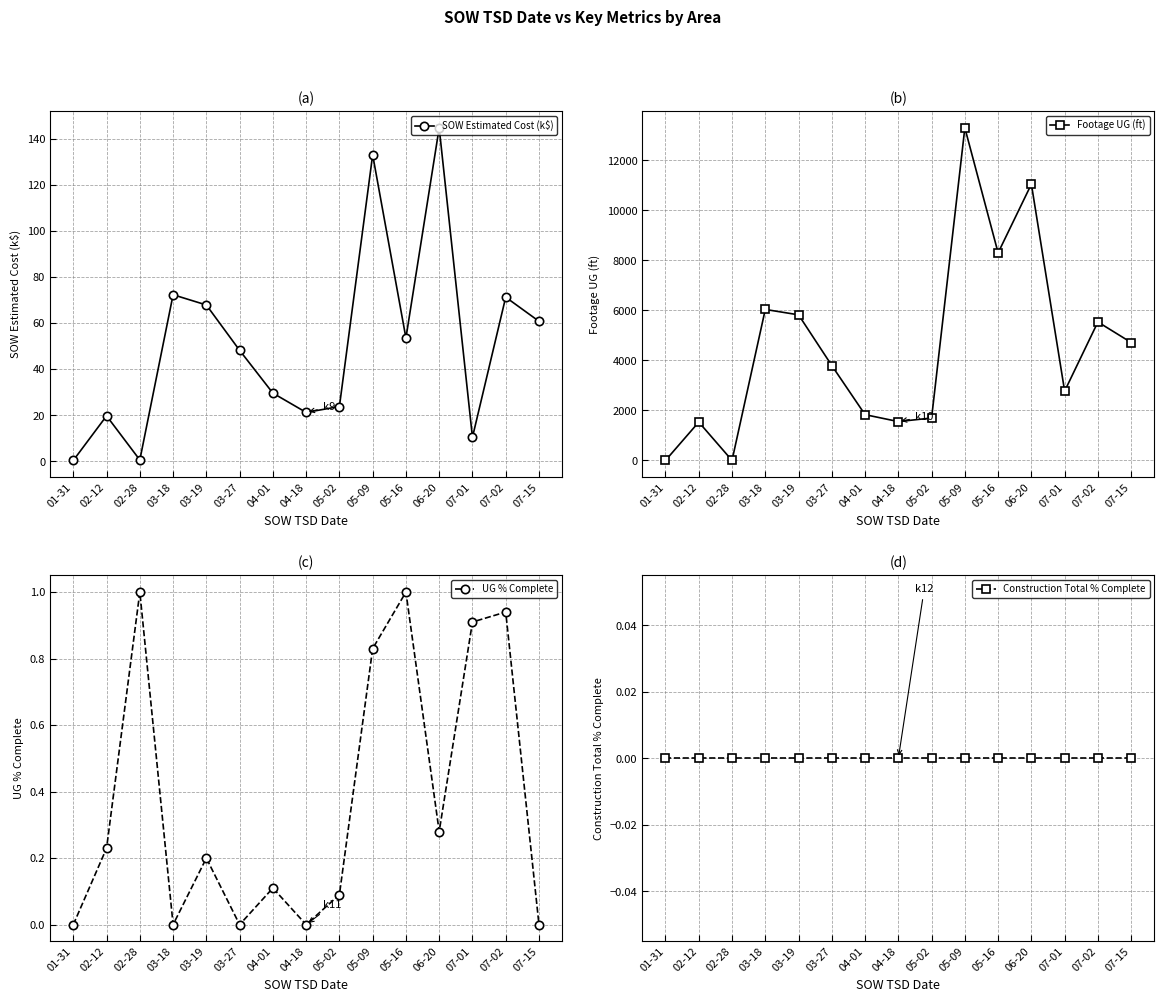

List the labels in order of UG % Complete value, smallest first.

01-31, 03-18, 03-27, 04-18, 07-15, 05-02, 04-01, 03-19, 02-12, 06-20, 05-09, 07-01, 07-02, 02-28, 05-16